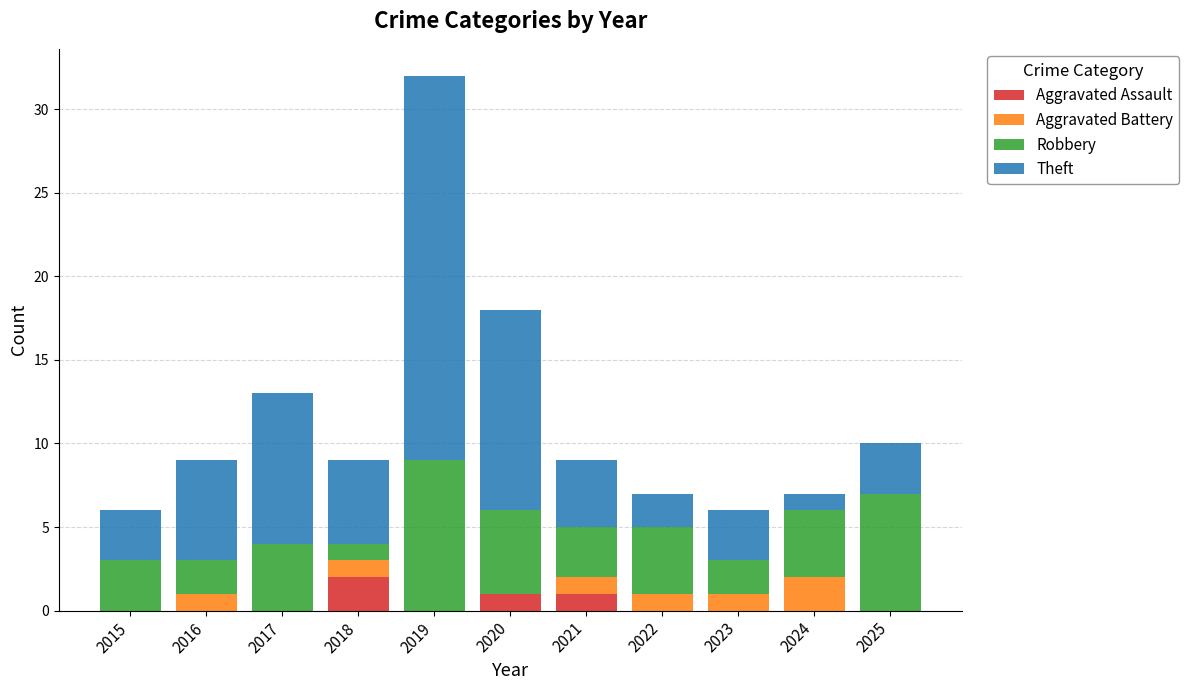

True or false: Aggravated Assault has a value of 0 at 2024.

True